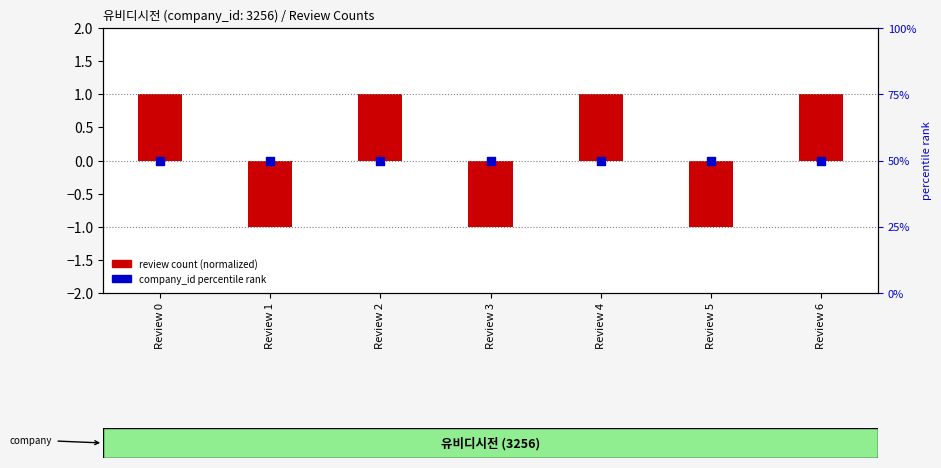

At which category is the sum across all series the highest?

Review 0